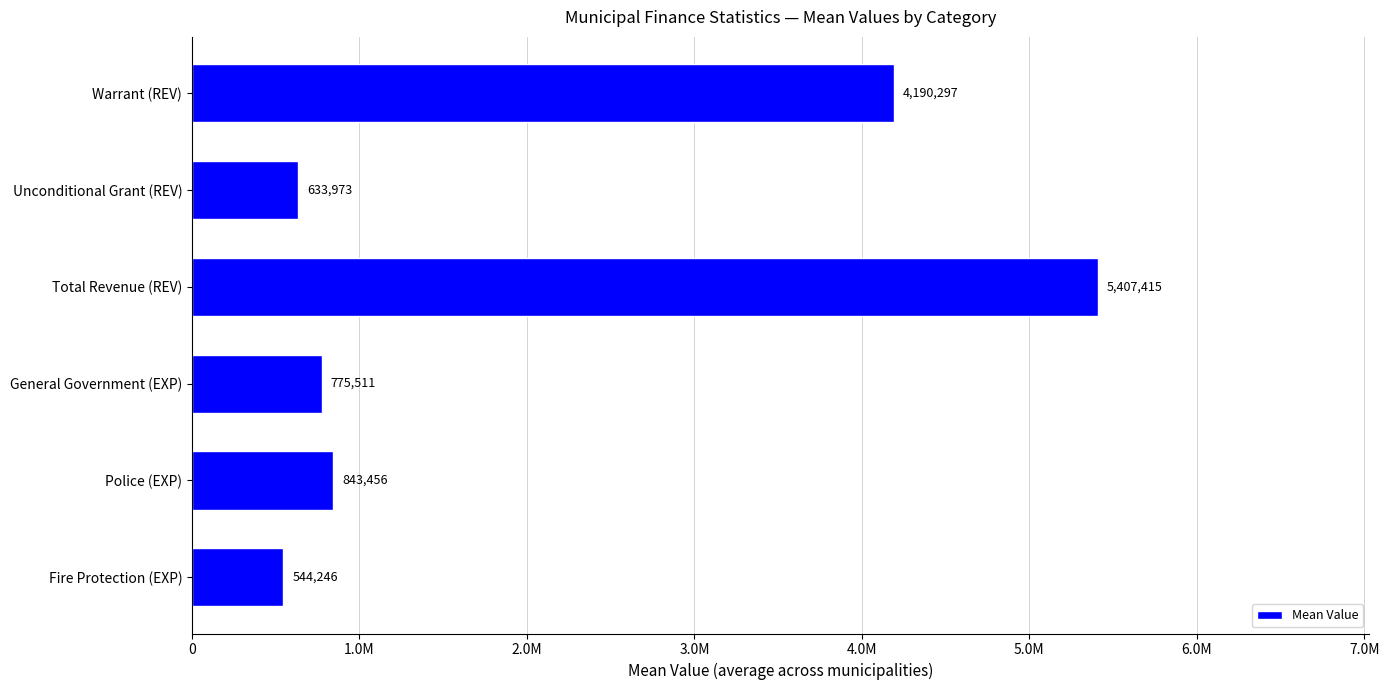

Does the chart contain any negative values?

No